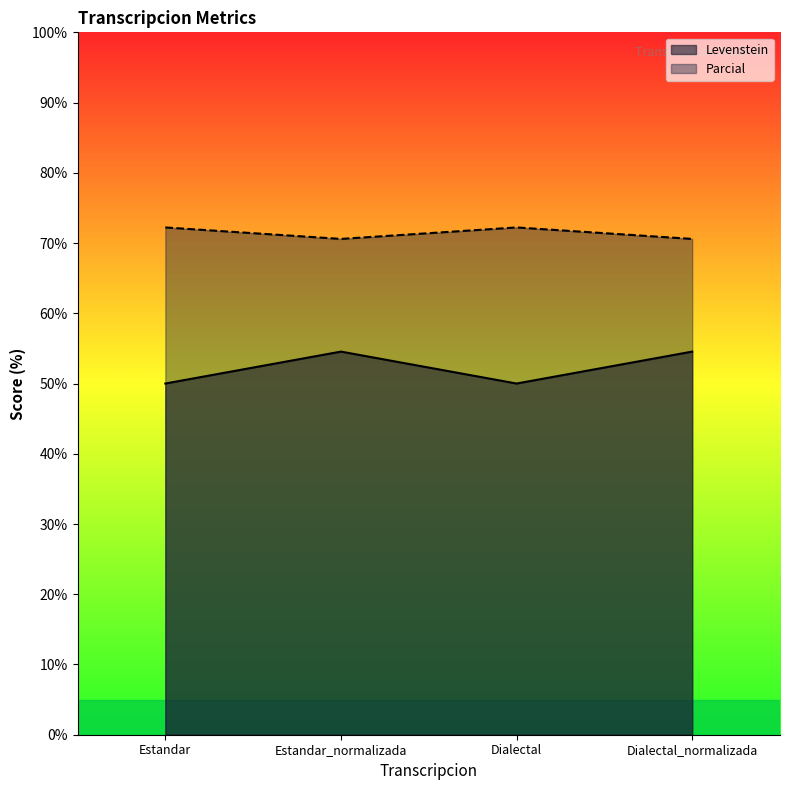

What is the difference between the maximum and second lowest values in the Levenstein series?

4.5